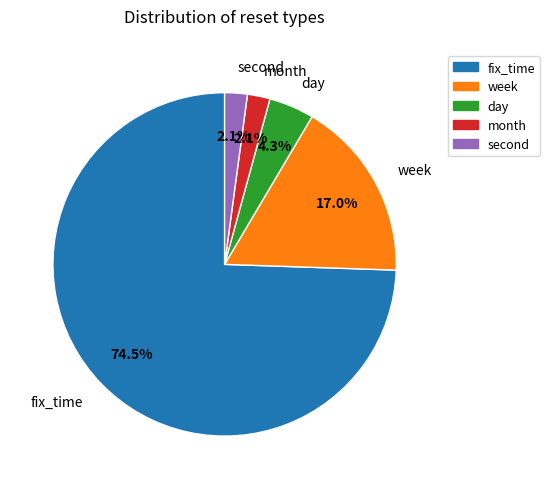

How much of the chart is everything except month?

97.9%